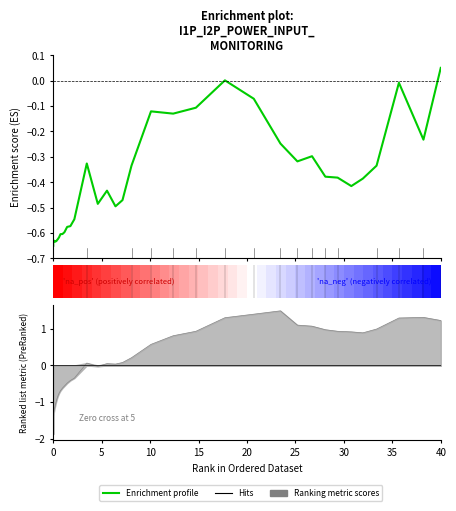

What is the value of the 35th point from the left?

-0.4